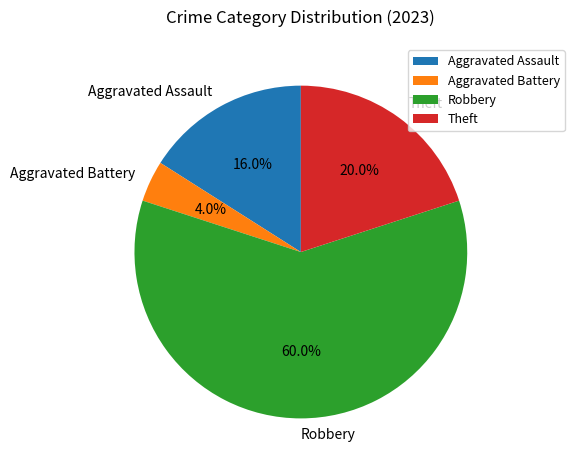

To the nearest percent, what is the difference between the Aggravated Battery and Robbery slice percentages?

56%